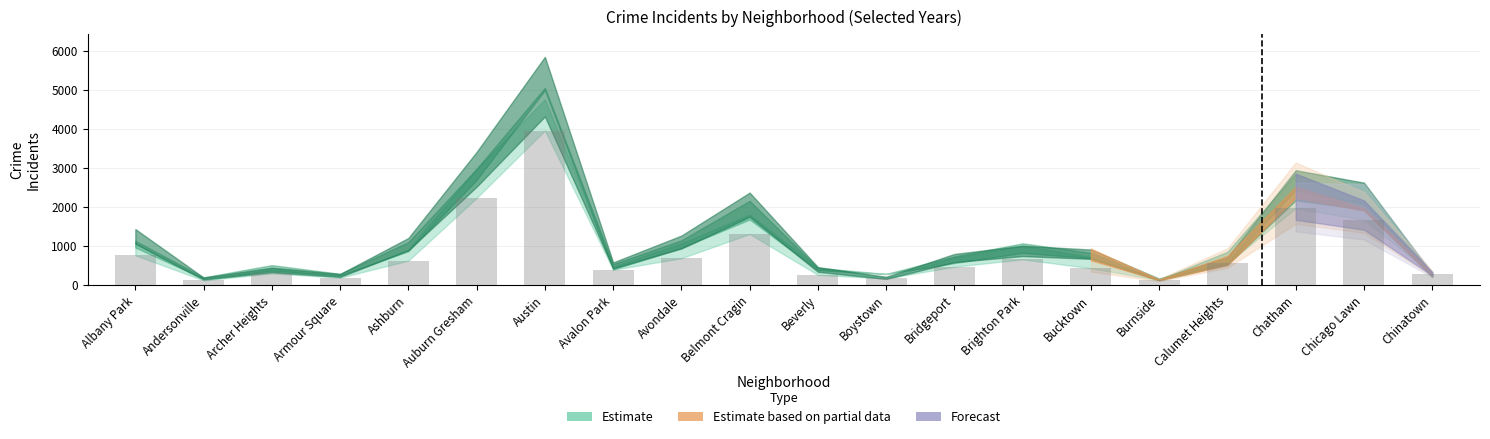

What is the difference between the maximum and minimum values?

3847